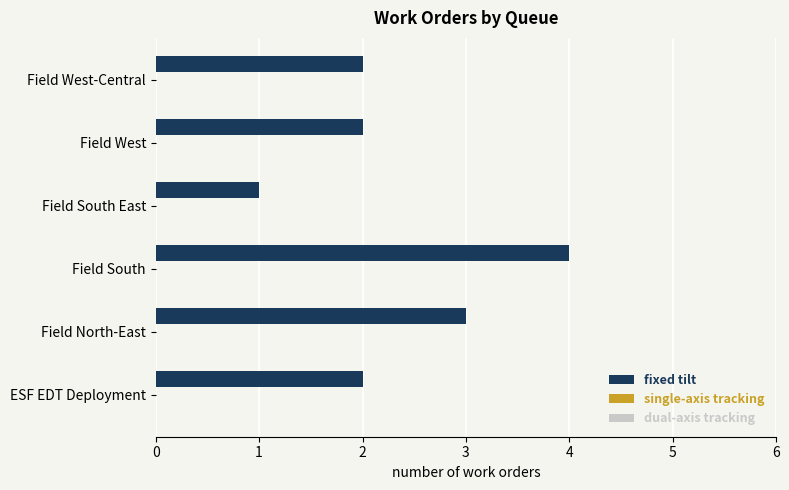

Count the number of categories in the chart.

6